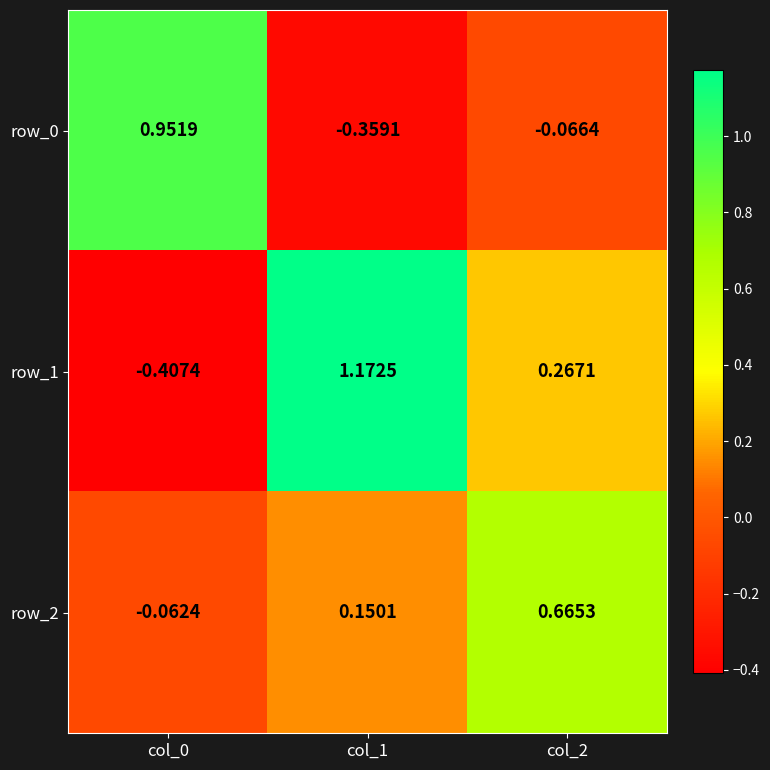

Is the value of row_1 at col_2 greater than the value of row_2 at col_1?

Yes